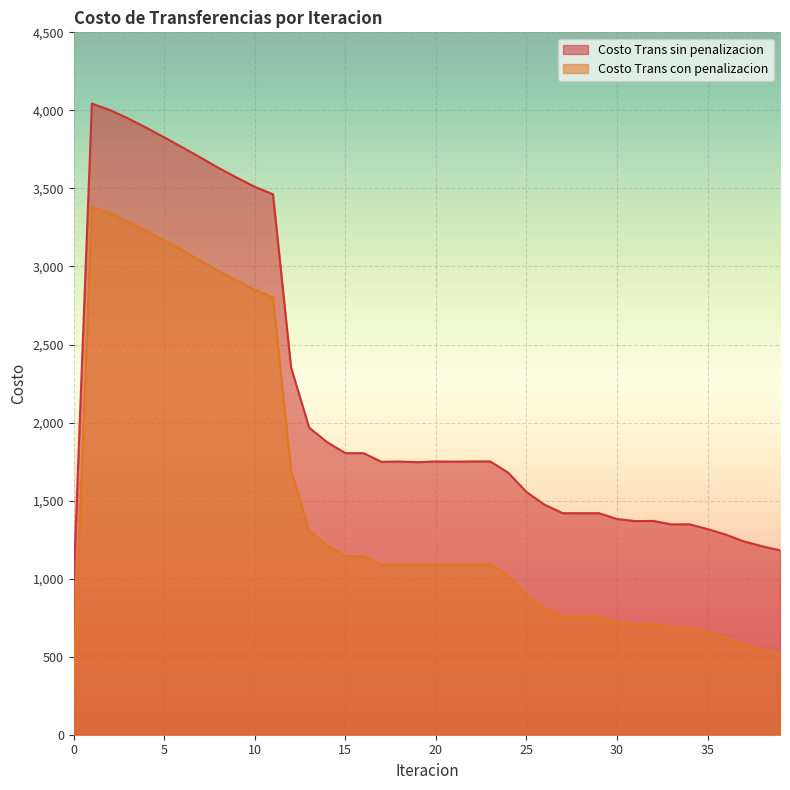

In Costo Trans con penalizacion, how many points are lower than both neighbors (excluding endpoints)?

7